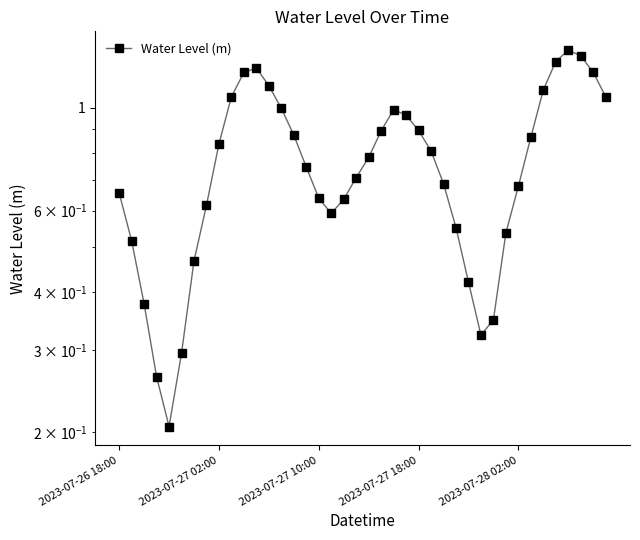

What is the sum of all values?

31.0